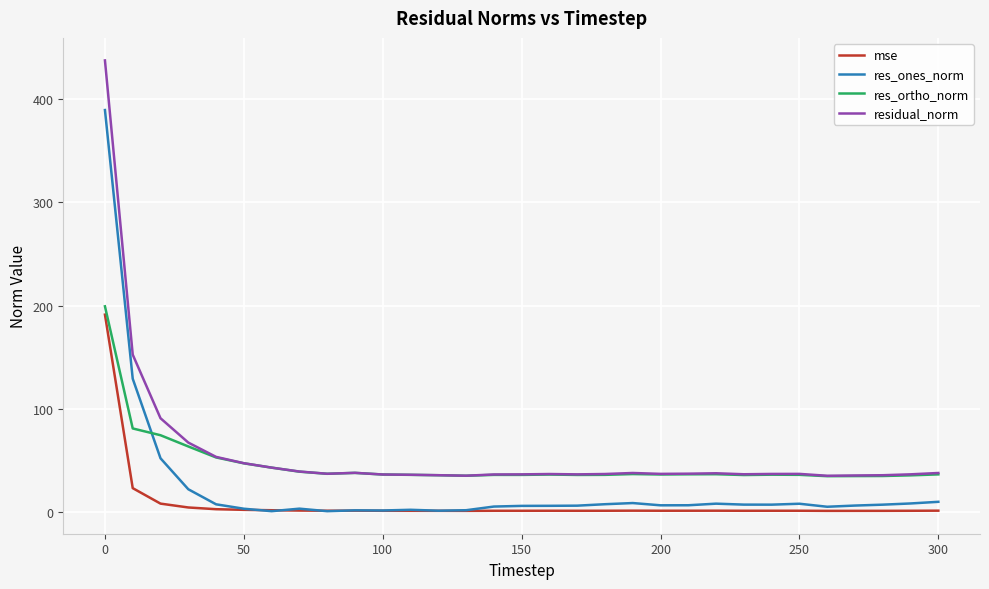

What is the lowest value of the residual_norm series?

35.2